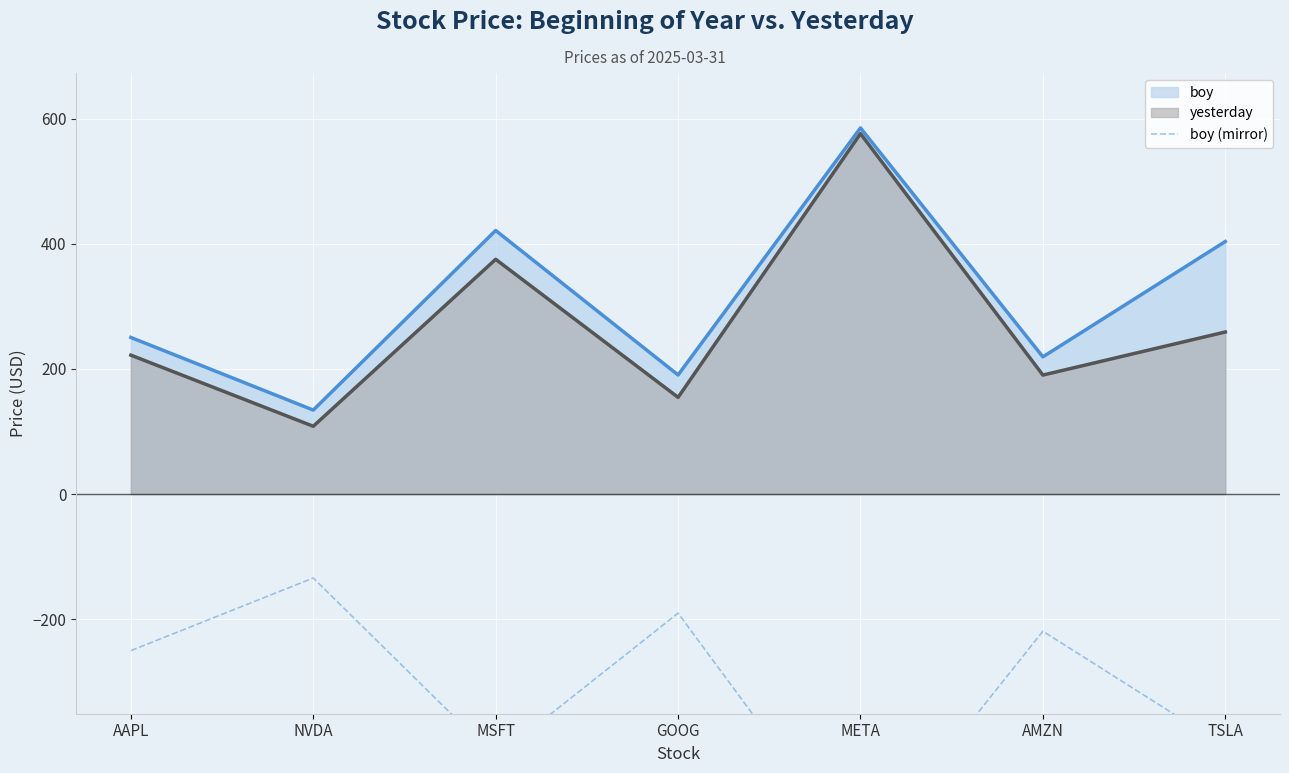

How many categories are shown in the chart?

7